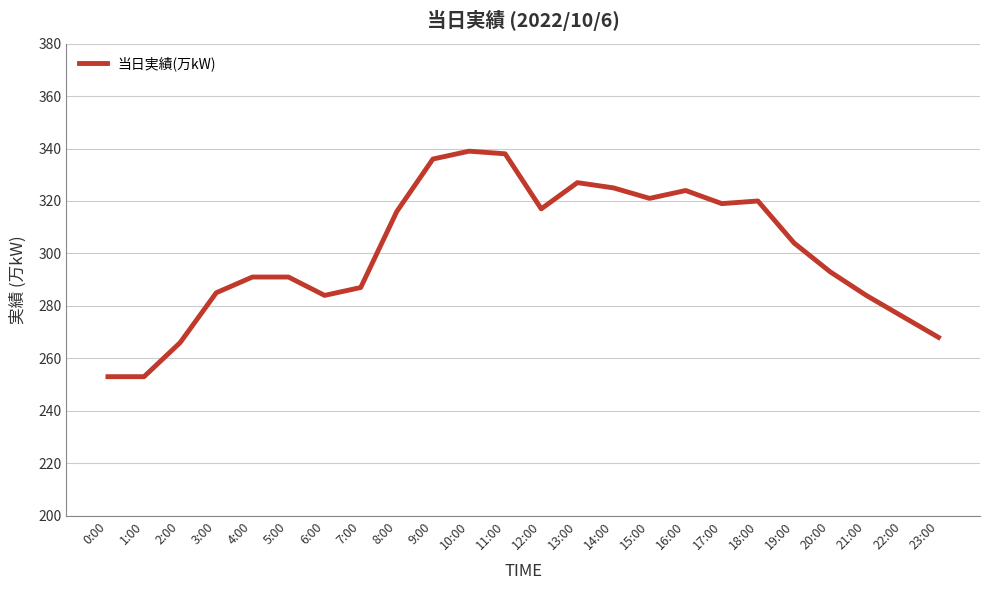

The chart shows a value of 304 at 19:00. True or false?

True